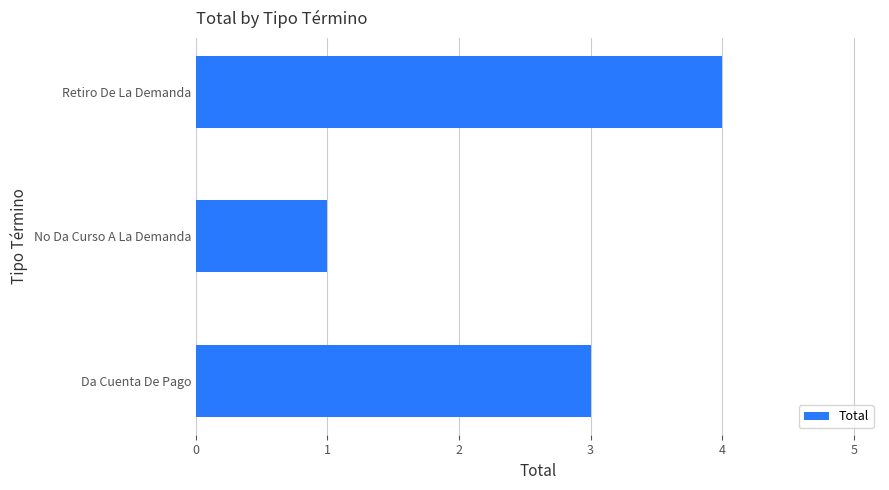

List the labels in order of value, largest first.

Retiro De La Demanda, Da Cuenta De Pago, No Da Curso A La Demanda